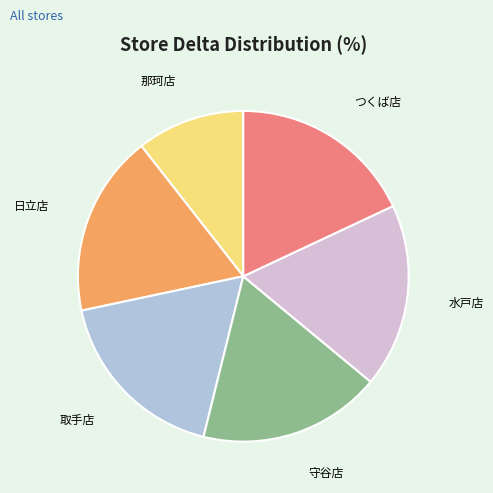

Does any single category account for the majority?

No